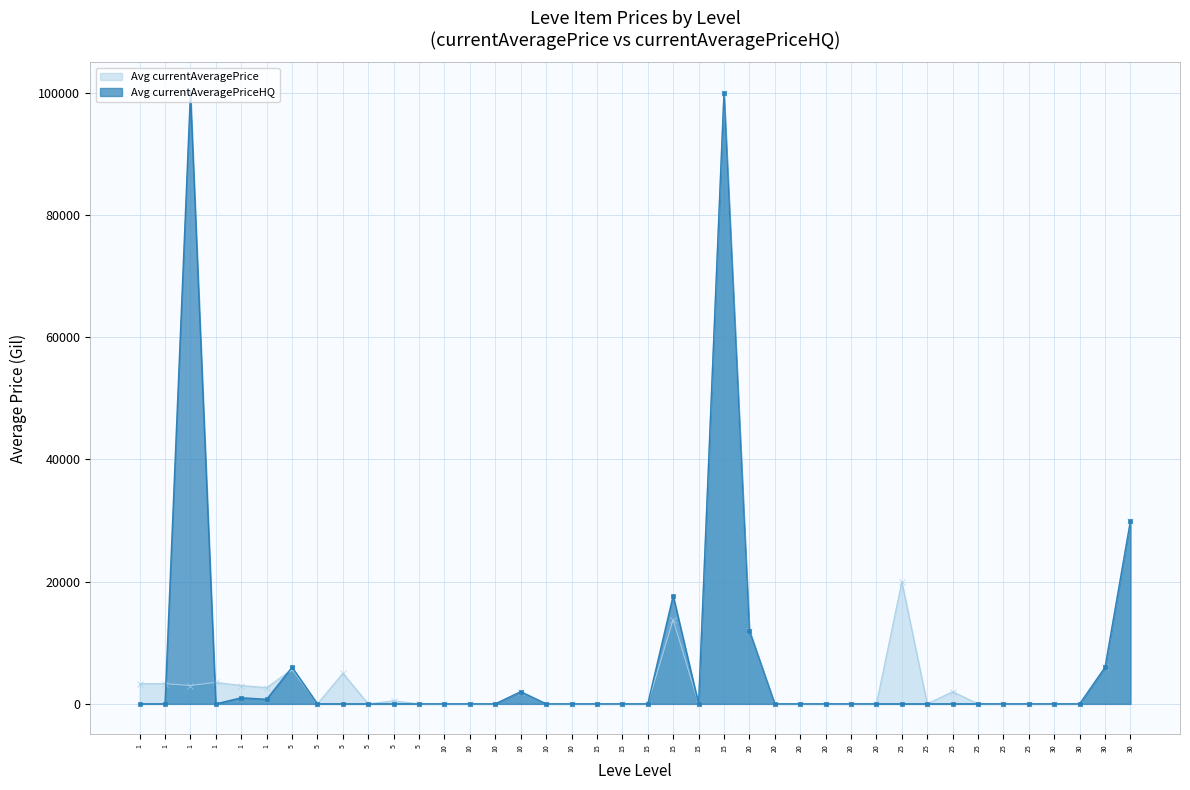

How many positive values does the Avg currentAveragePriceHQ series have?

10